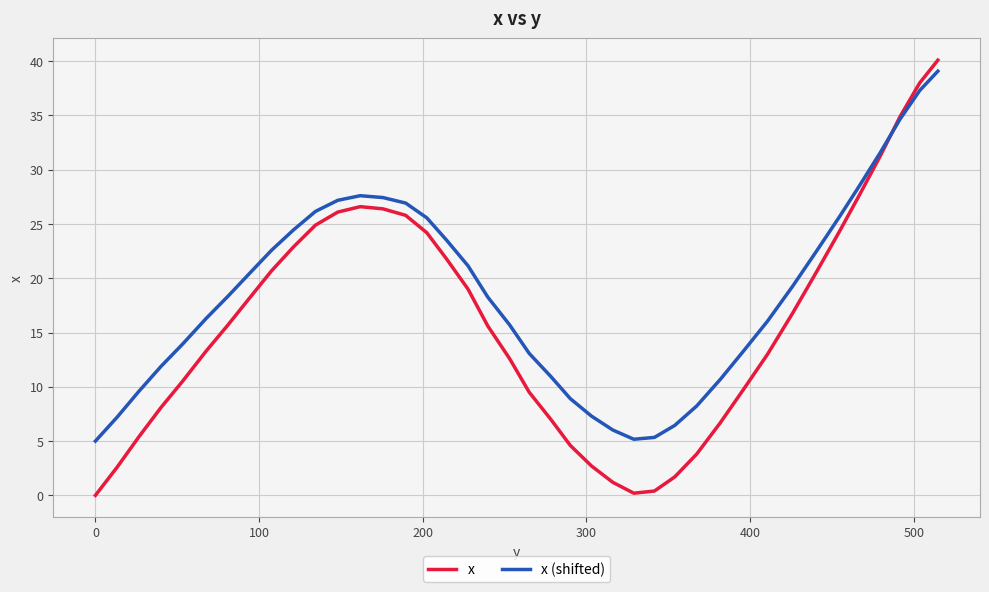

What is the difference between the maximum and minimum values in the x (shifted) series?

34.1